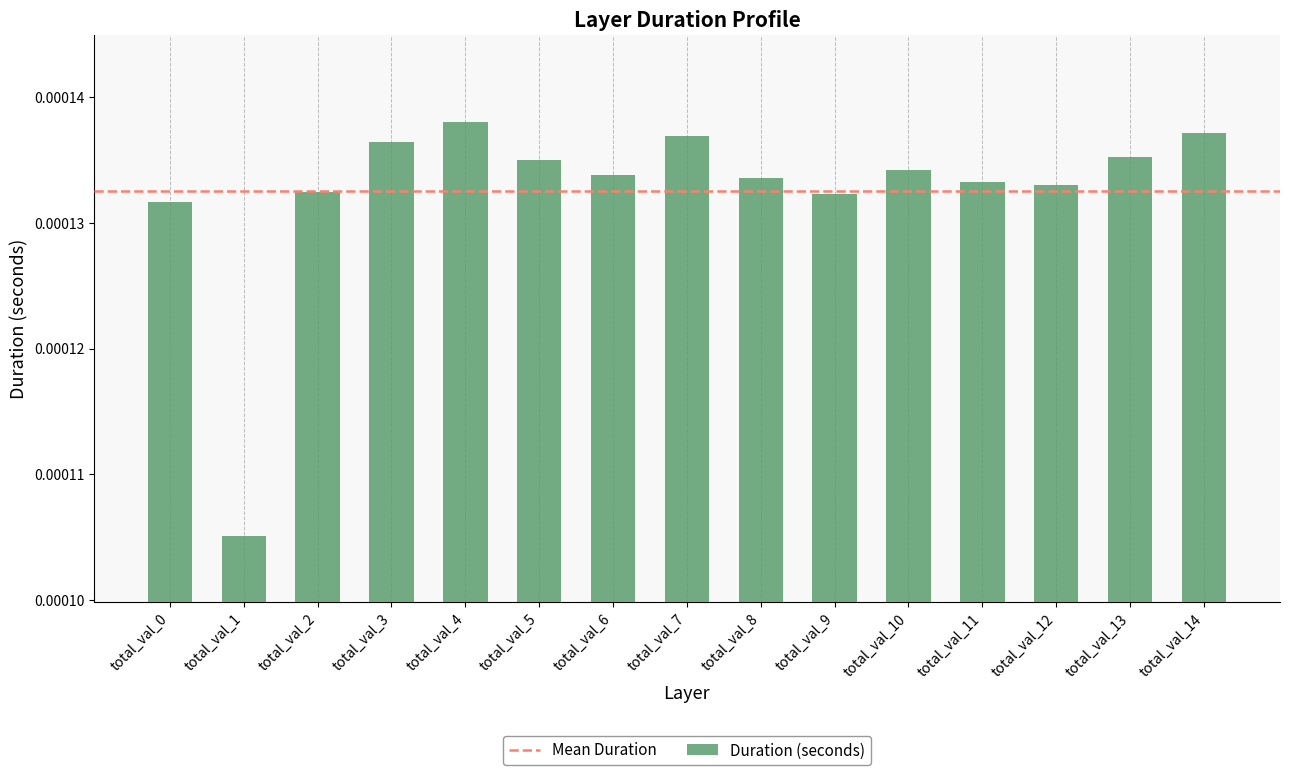

Which has a higher value, total_val_7 or total_val_9?

total_val_7